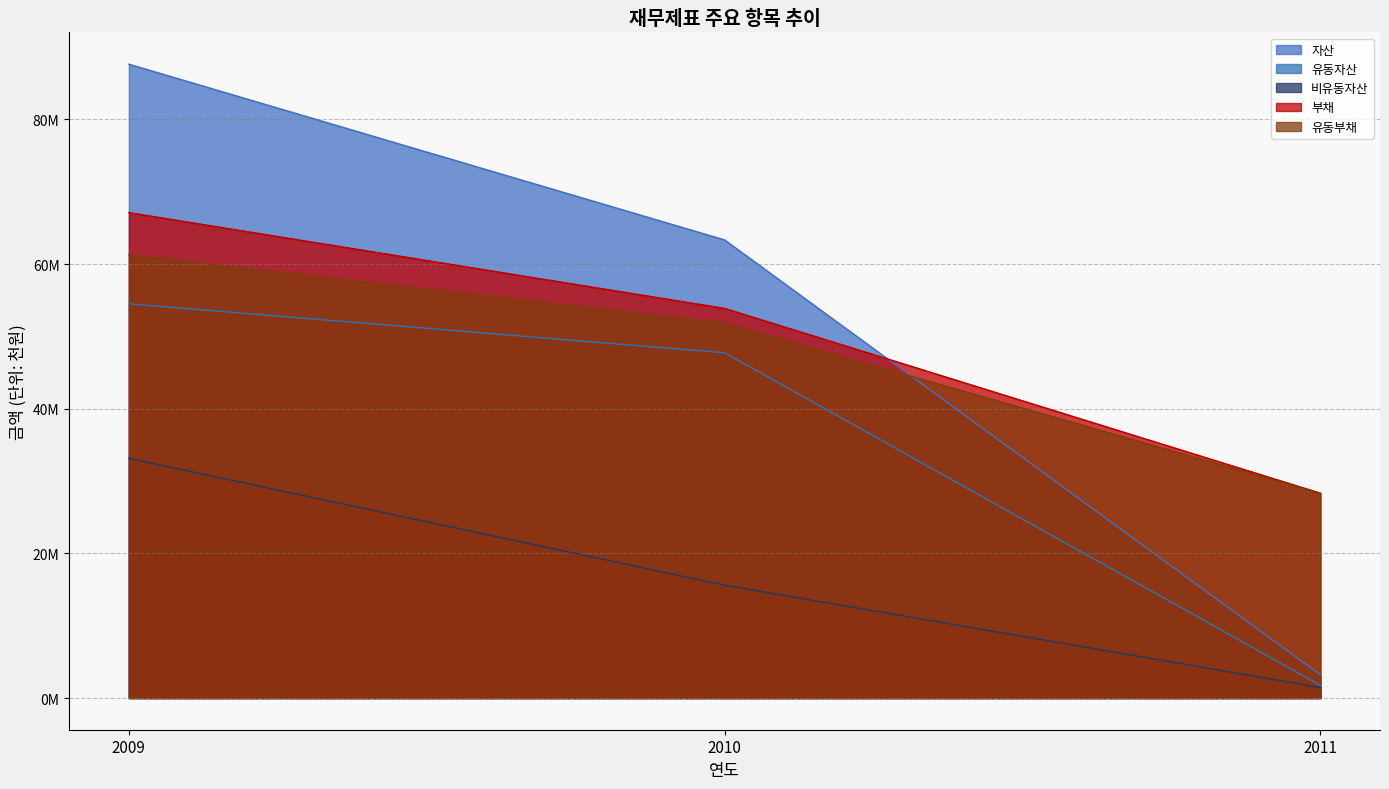

How many values in the 유동부채 series are below 51866268?

1